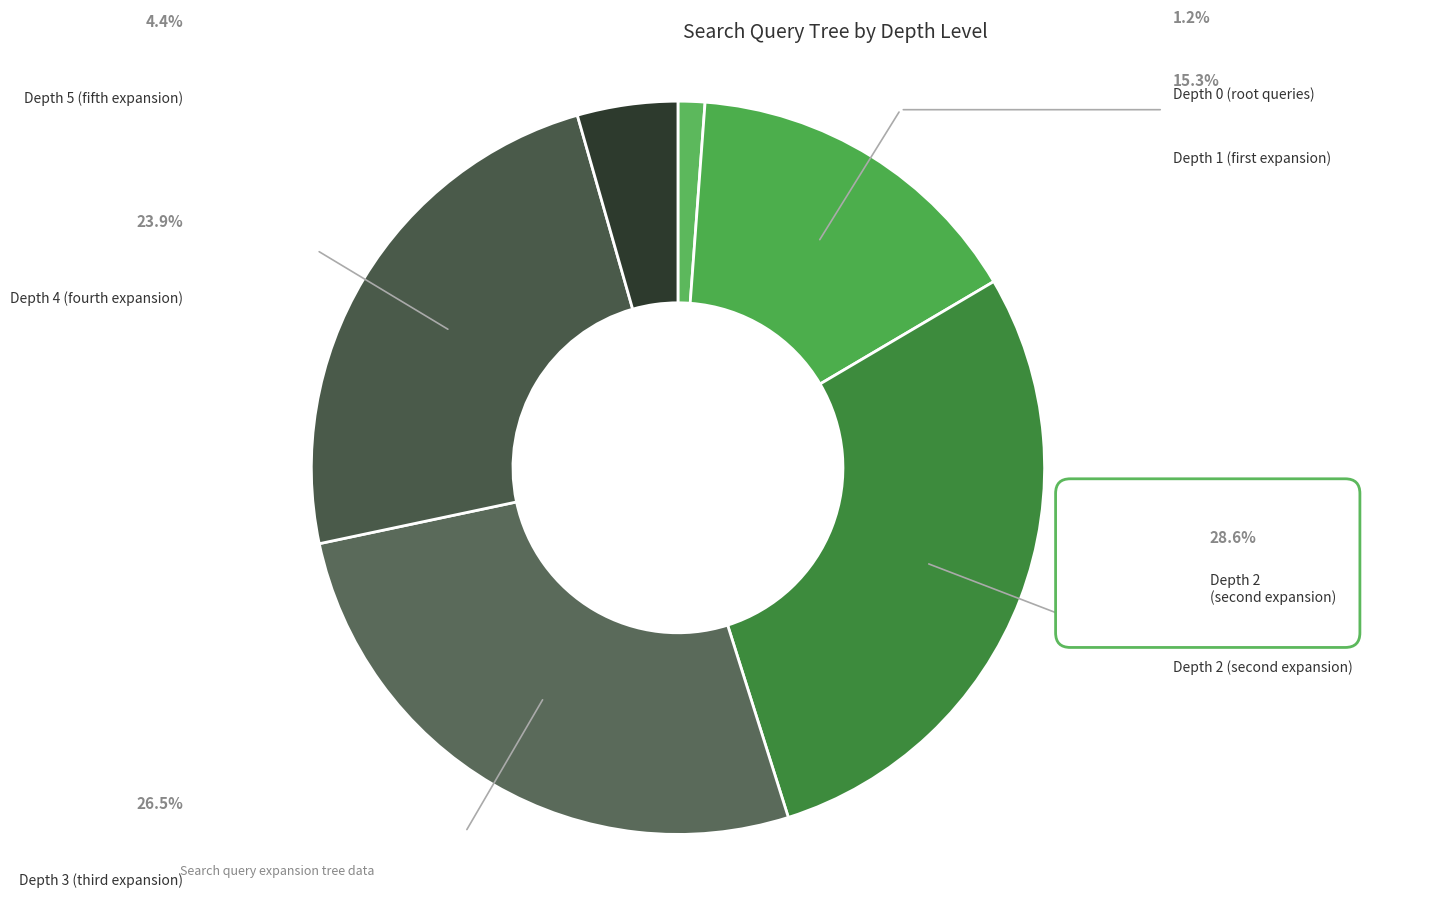

To the nearest percent, what is the average slice percentage?

17%